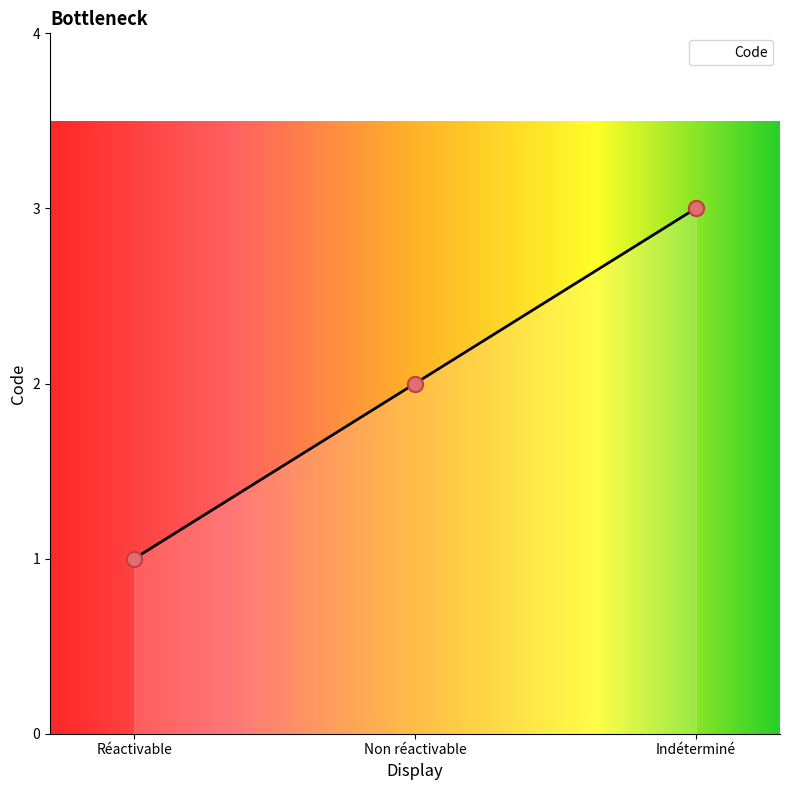

What is the ratio of the value at Non réactivable to the value at Réactivable?

2.0